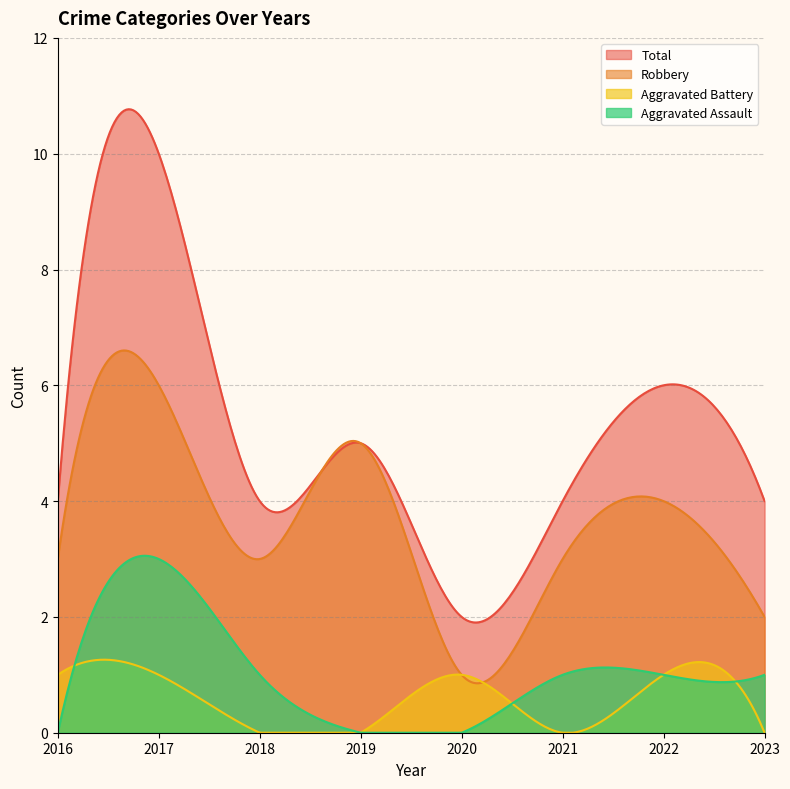

True or false: Aggravated Assault and Robbery intersect in this chart.

False